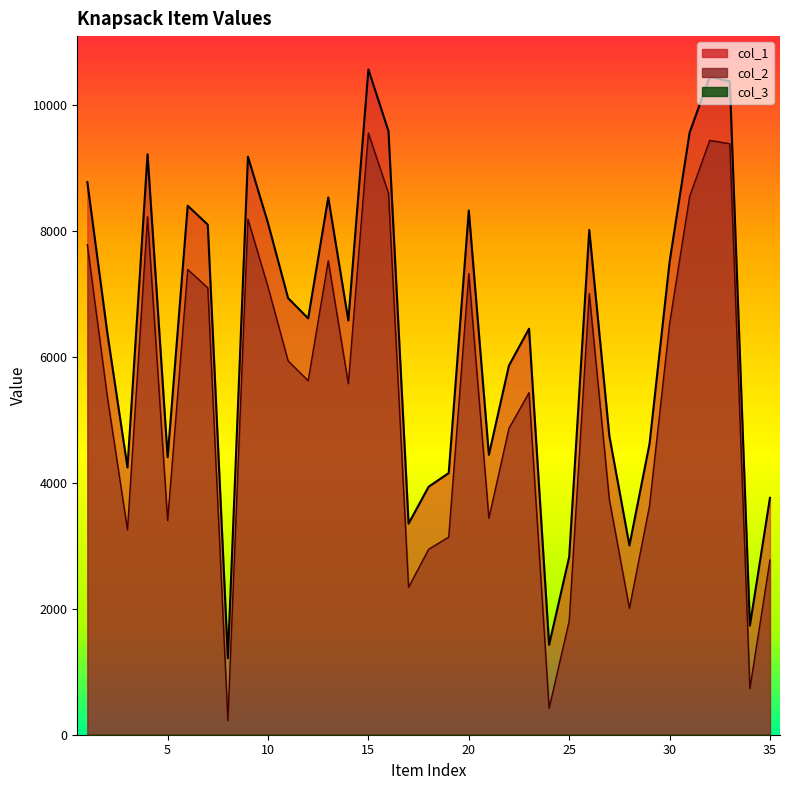

Which series has the largest total across all categories?

col_1_line